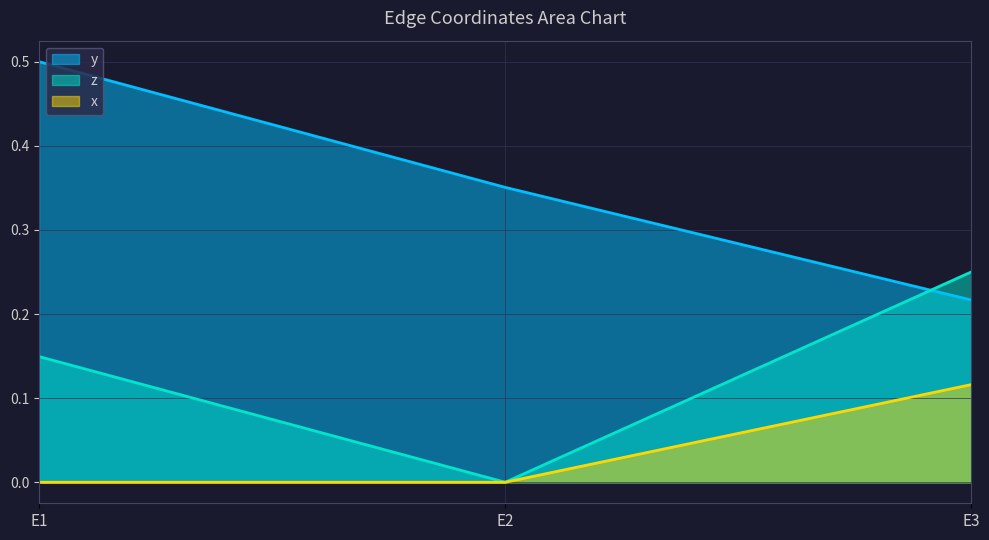

Is it true that x equals 0.1 at E3?

True